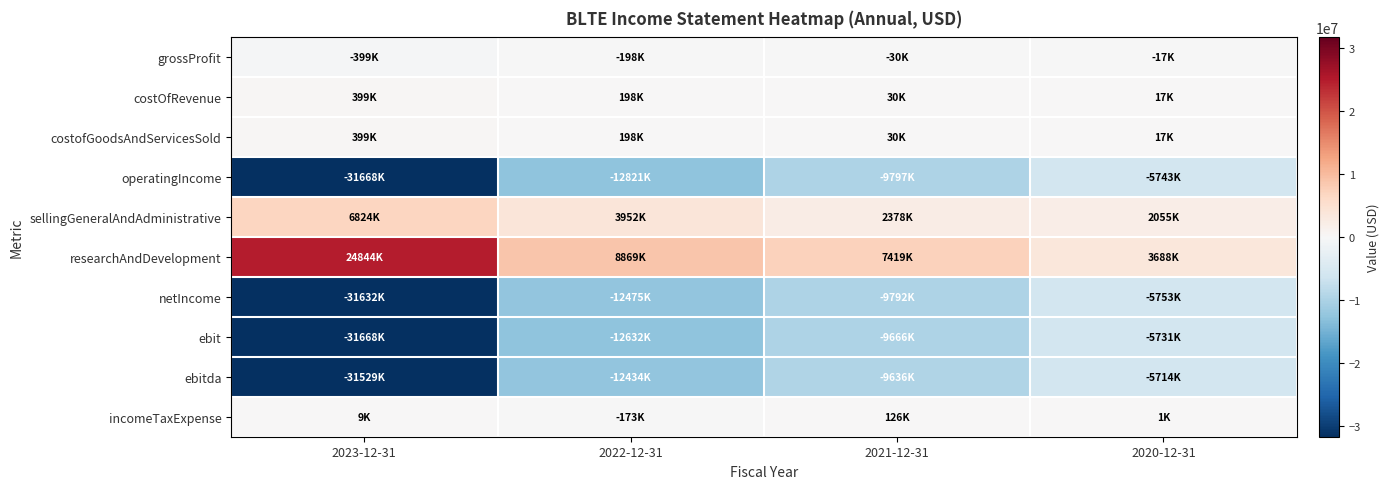

Rank the series at 2020-12-31 from highest to lowest value.

researchAndDevelopment, sellingGeneralAndAdministrative, costOfRevenue, costofGoodsAndServicesSold, incomeTaxExpense, grossProfit, ebitda, ebit, operatingIncome, netIncome